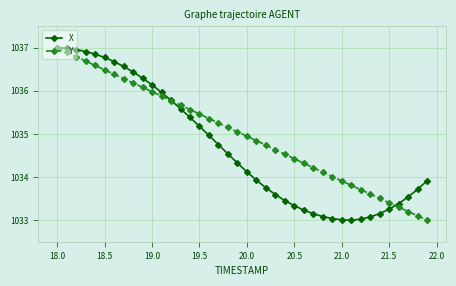

Reading left to right, extract all data points from this chart.

X: 1037.0	1037.0	1037.0	1036.9	1036.9	1036.8	1036.7	1036.6	1036.4	1036.3	1036.1	1036.0	1035.8	1035.6	1035.4	1035.2	1035.0	1034.8	1034.5	1034.3	1034.1	1033.9	1033.8	1033.6	1033.5	1033.3	1033.2	1033.2	1033.1	1033.0	1033.0	1033.0	1033.0	1033.1	1033.2	1033.3	1033.4	1033.5	1033.7	1033.9
Y: 1037.0	1036.9	1036.8	1036.7	1036.6	1036.5	1036.4	1036.3	1036.2	1036.1	1036.0	1035.9	1035.8	1035.7	1035.6	1035.5	1035.4	1035.3	1035.2	1035.0	1034.9	1034.8	1034.7	1034.6	1034.5	1034.4	1034.3	1034.2	1034.1	1034.0	1033.9	1033.8	1033.7	1033.6	1033.5	1033.4	1033.3	1033.2	1033.1	1033.0